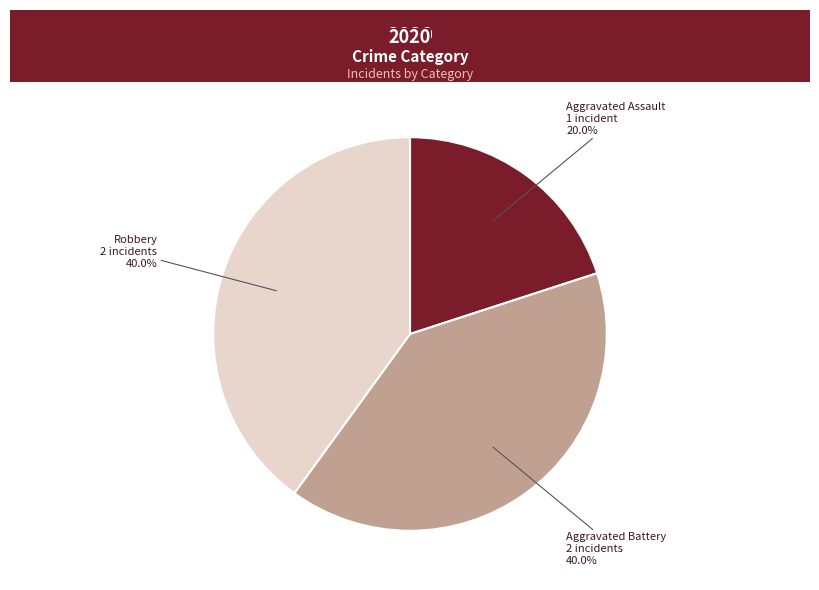

Count the number of slices in the pie.

3